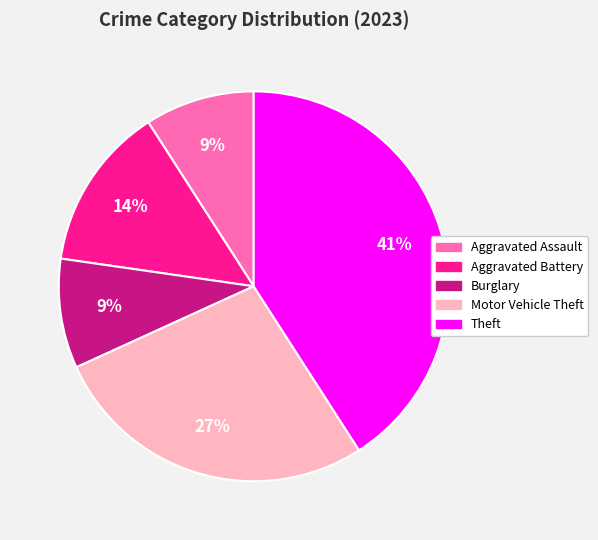

Is there any slice that represents more than half of the pie?

No